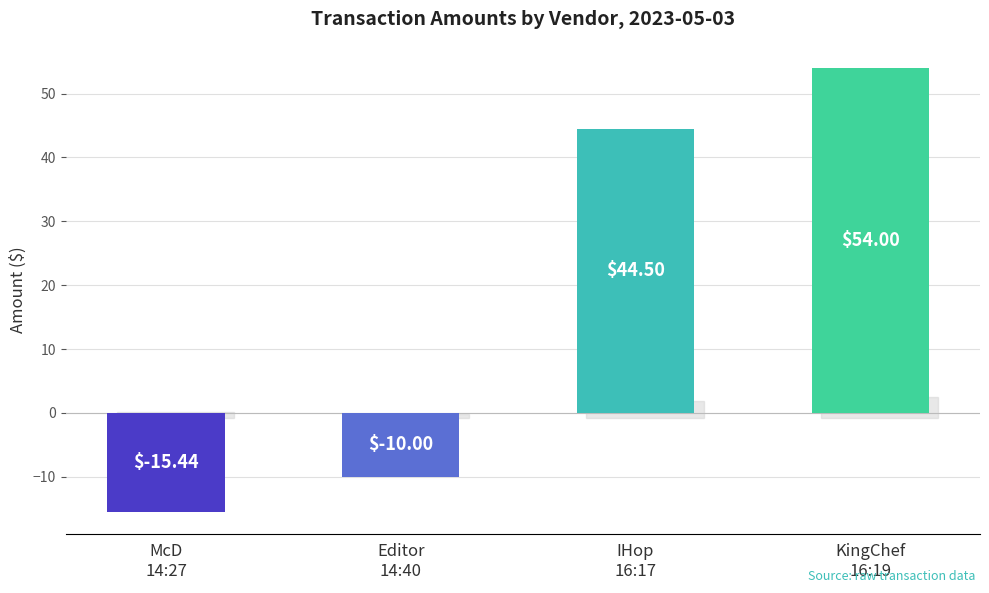

List the labels in order of value, largest first.

KingChef
16:19, IHop
16:17, Editor
14:40, McD
14:27